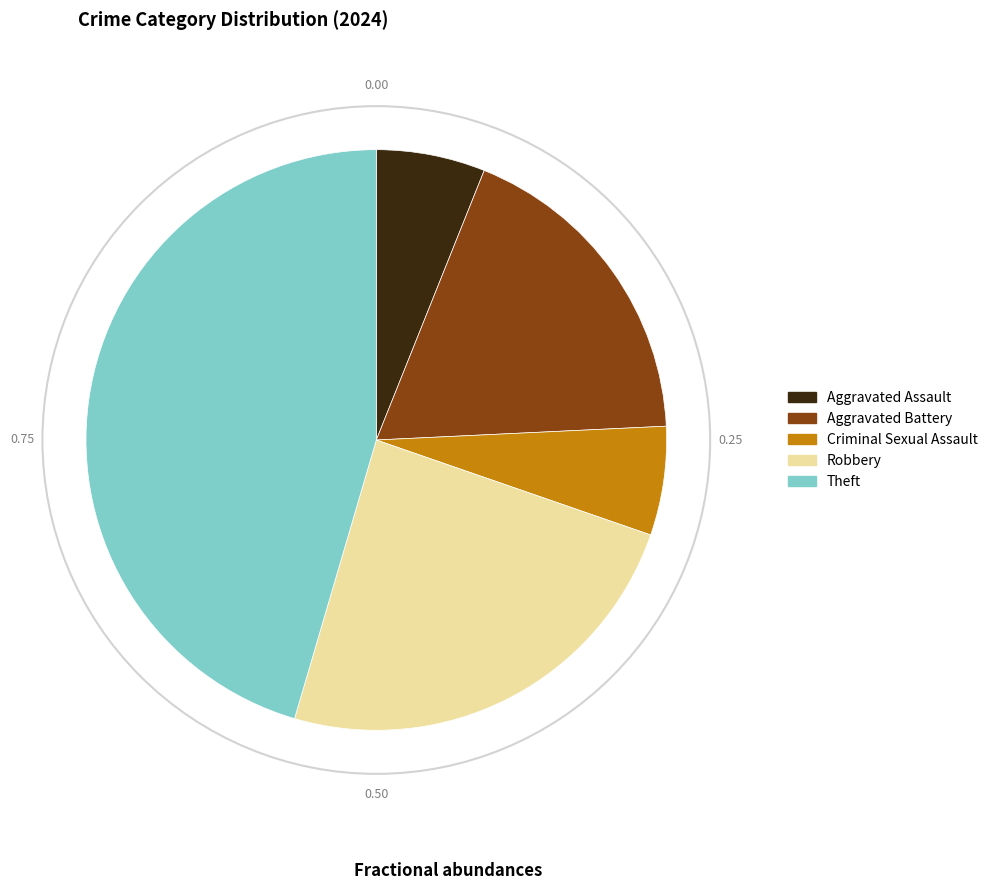

What is the largest slice in the pie chart?

Theft